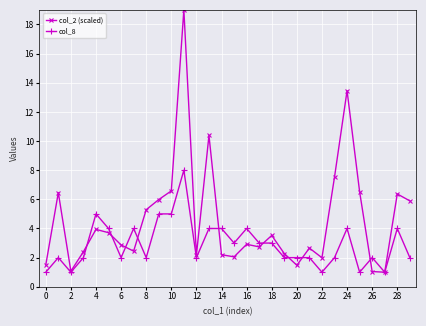

What are all the series names shown in the legend?

col_2 (scaled), col_8